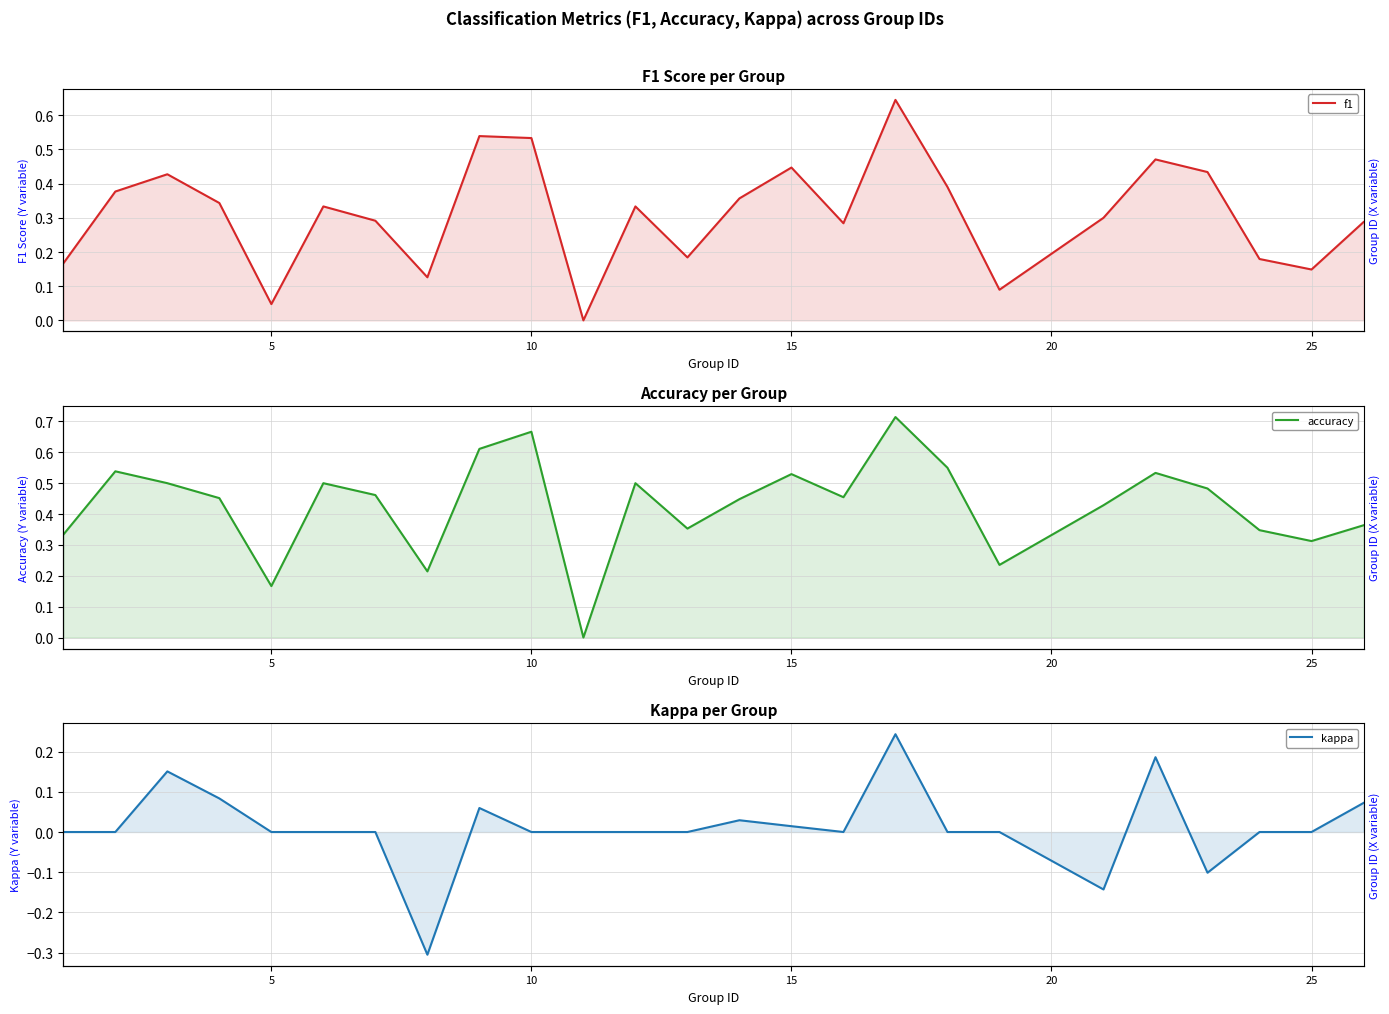

The kappa series shows -0.2 at 11. True or false?

False